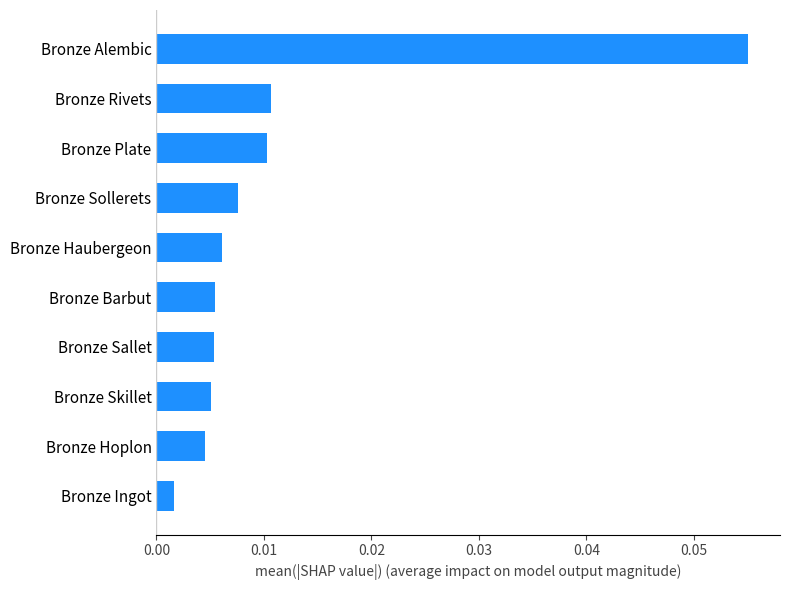

Between Bronze Haubergeon and Bronze Hoplon, which is larger?

Bronze Haubergeon